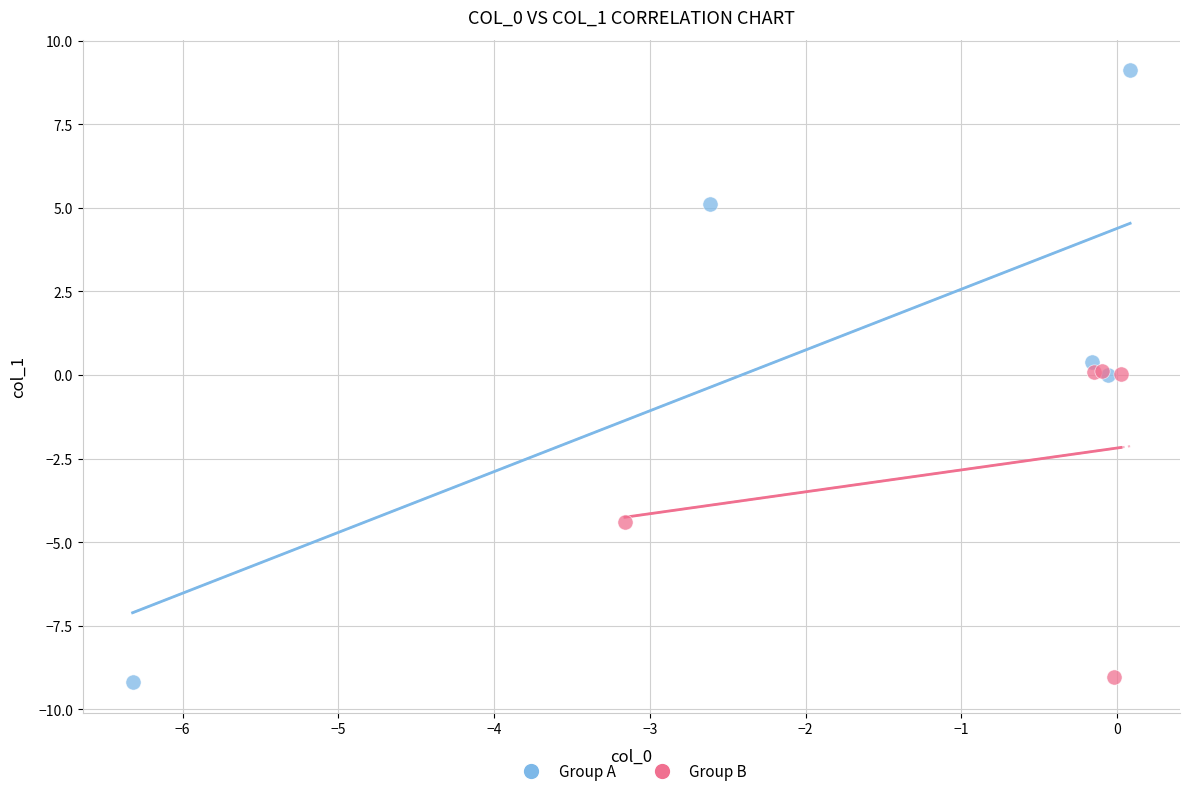

What are all the series names shown in the legend?

Group A, Group B